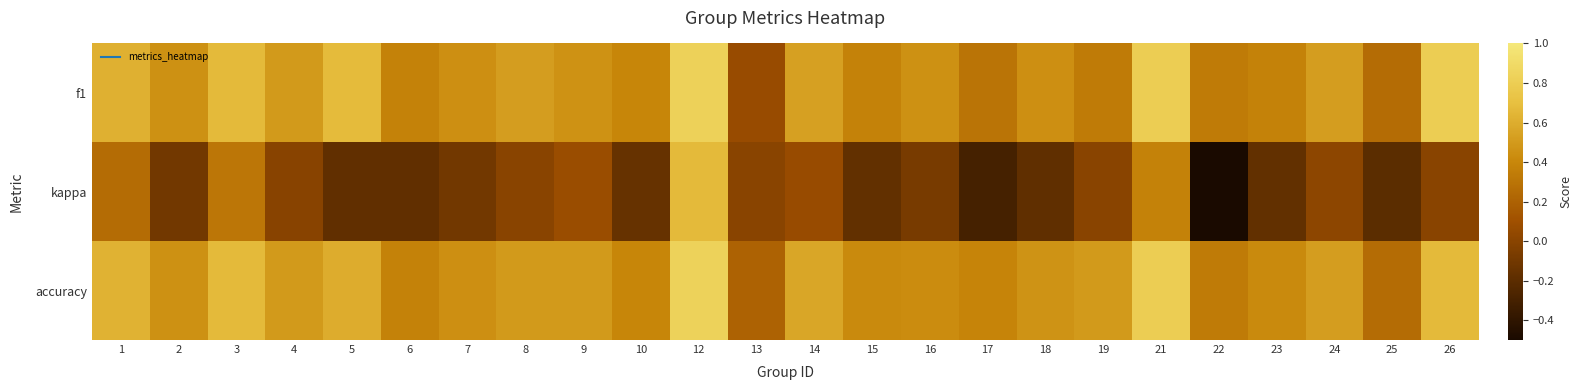

What is the greatest value displayed?

0.8